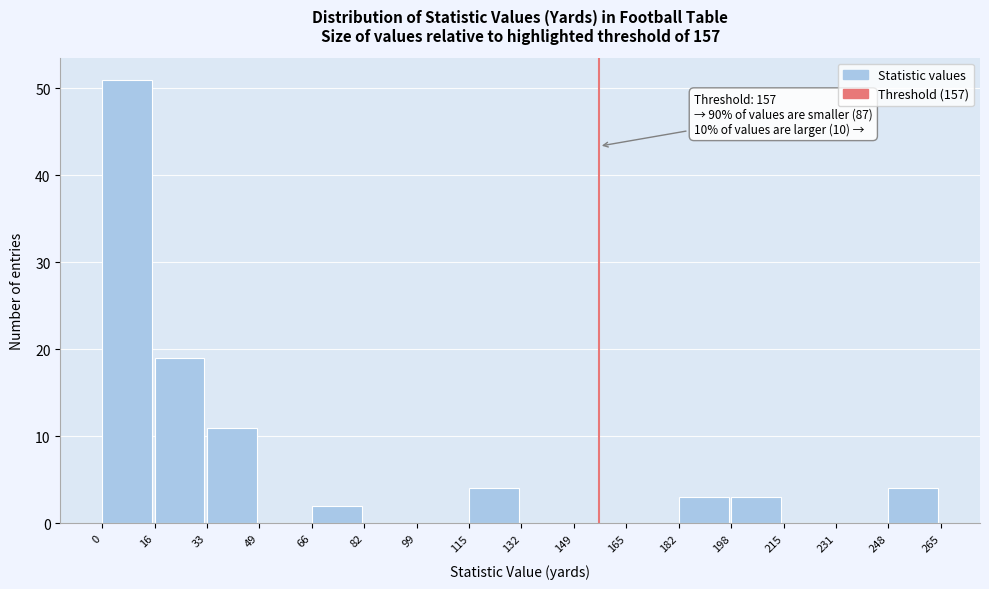

Over which range of the x-axis is the bar tallest?

0 to 16